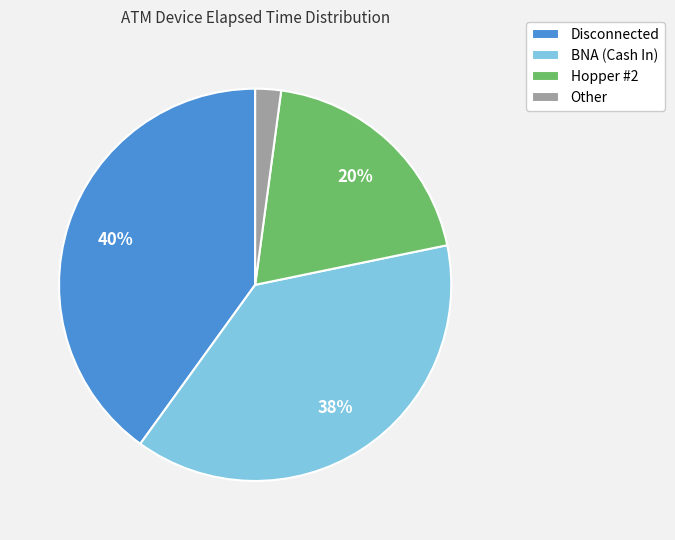

Which has a higher value, Disconnected or Hopper #2?

Disconnected